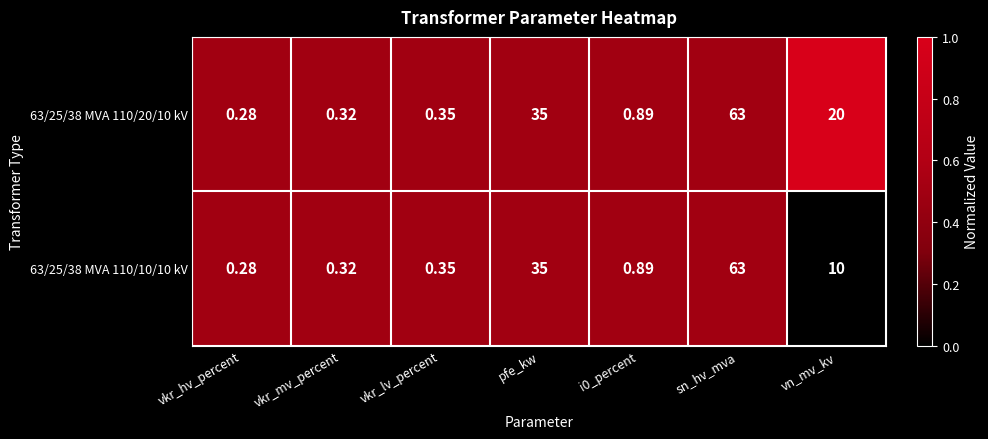

At which category does the chart reach its minimum across all series?

vkr_hv_percent